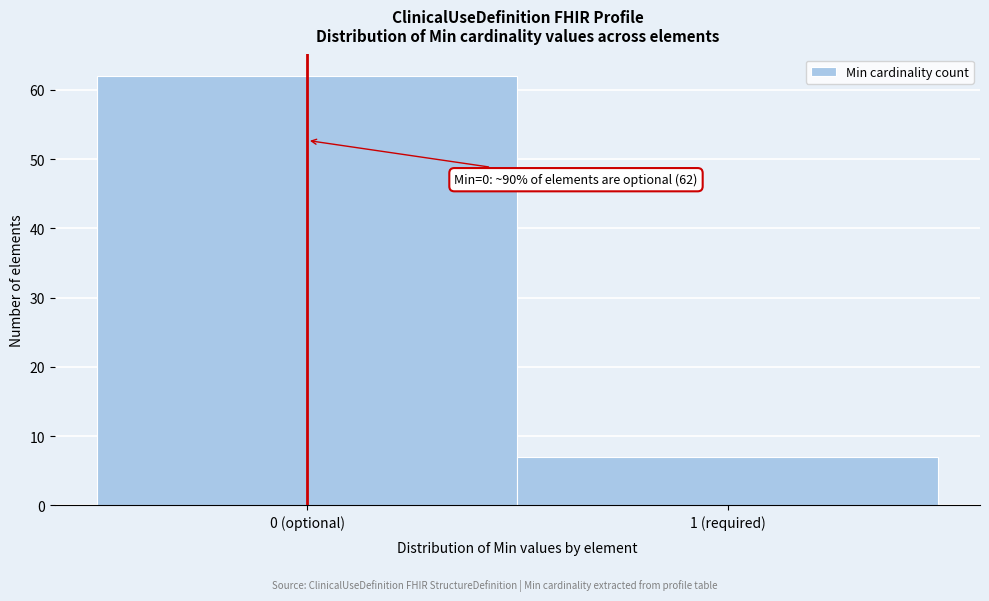

Reading left to right, list all the values displayed in this chart.

0 (optional)=62	1 (required)=7